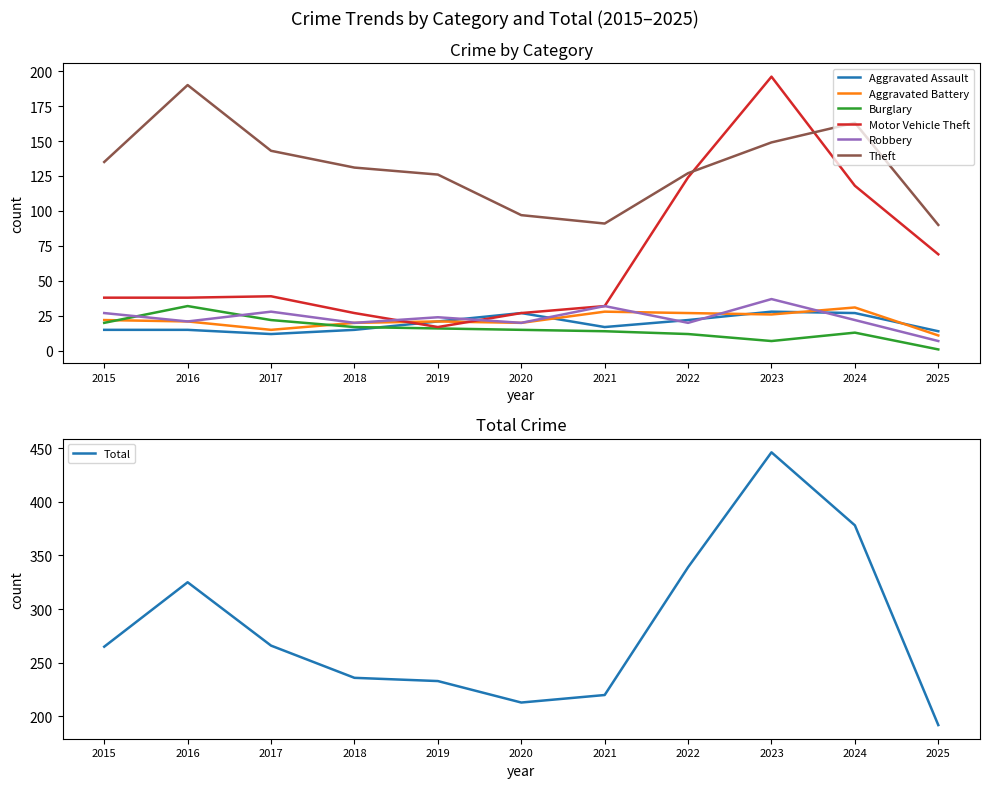

What is the sum of all Aggravated Assault values?

213